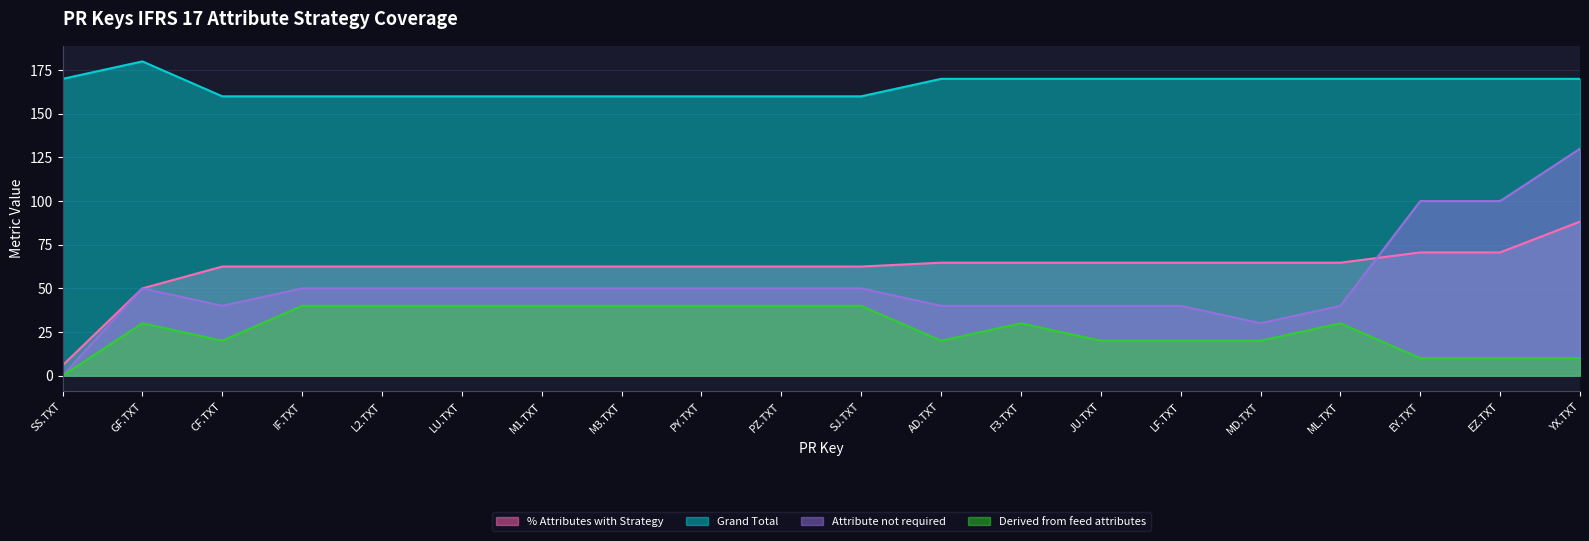

At which label does Grand Total first exceed 170?

GF.TXT